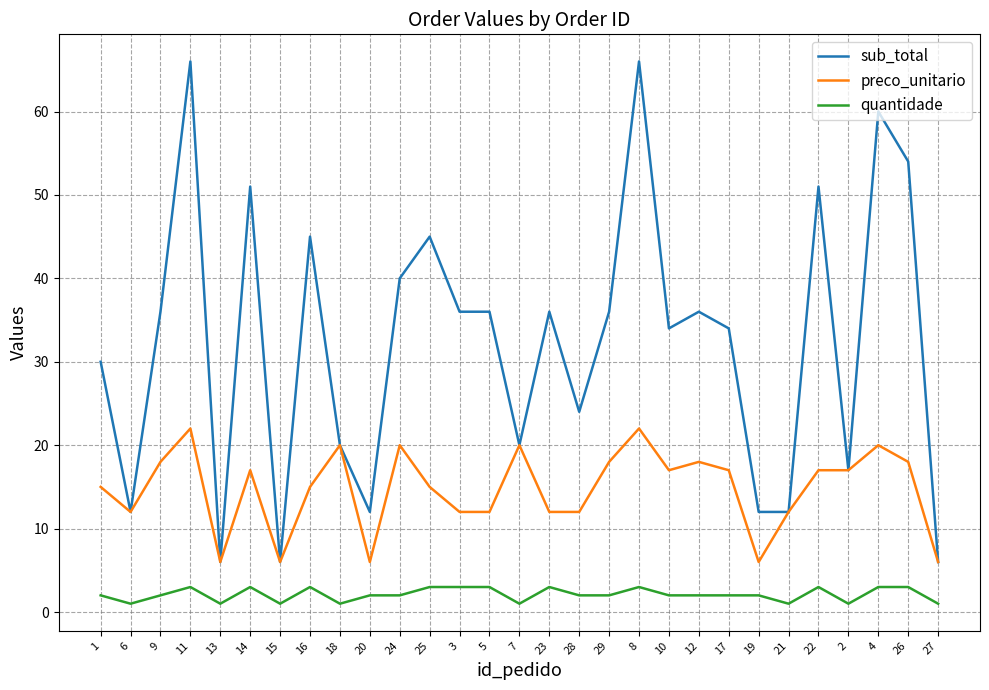

Where is the first local maximum for preco_unitario?

11